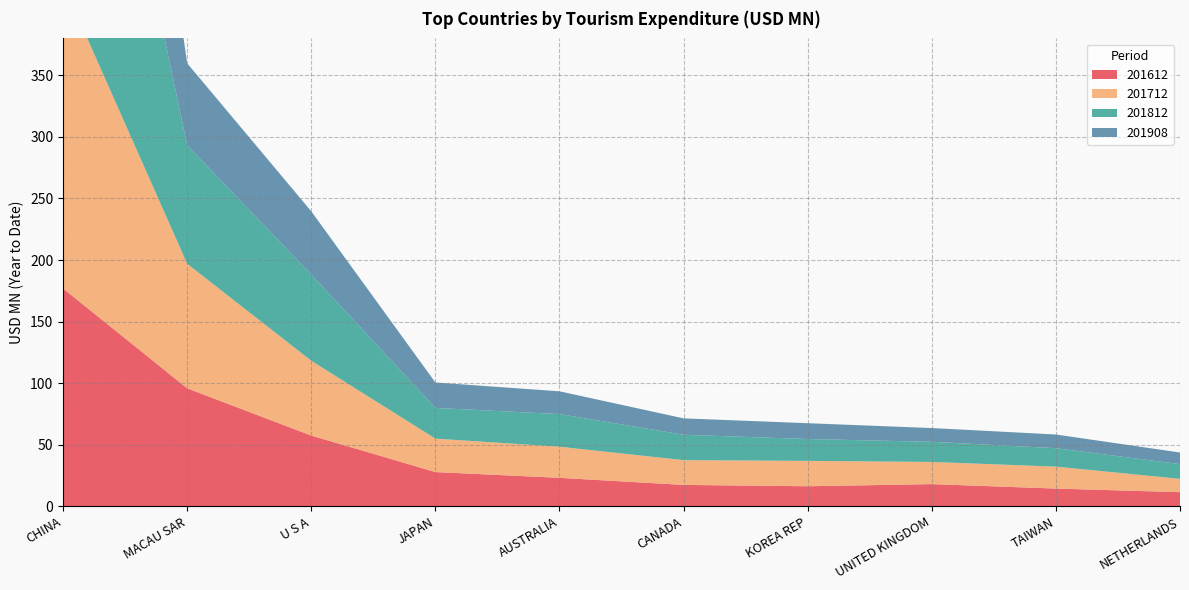

Reading right to left, extract all data points from this chart.

201612: NETHERLANDS=11.5	TAIWAN=14.4	UNITED KINGDOM=18.0	KOREA REP=16.3	CANADA=17.4	AUSTRALIA=23.1	JAPAN=27.8	U S A=57.5	MACAU SAR=95.9	CHINA=176.9
201712: NETHERLANDS=10.8	TAIWAN=17.8	UNITED KINGDOM=18.0	KOREA REP=20.6	CANADA=20.1	AUSTRALIA=25.3	JAPAN=27.1	U S A=60.8	MACAU SAR=101.1	CHINA=247.4
201812: NETHERLANDS=11.9	TAIWAN=15.0	UNITED KINGDOM=16.4	KOREA REP=17.8	CANADA=20.6	AUSTRALIA=26.5	JAPAN=24.9	U S A=70.0	MACAU SAR=96.1	CHINA=345.1
201908: NETHERLANDS=9.4	TAIWAN=11.1	UNITED KINGDOM=11.2	KOREA REP=12.8	CANADA=13.3	AUSTRALIA=18.5	JAPAN=20.6	U S A=51.3	MACAU SAR=66.7	CHINA=289.0